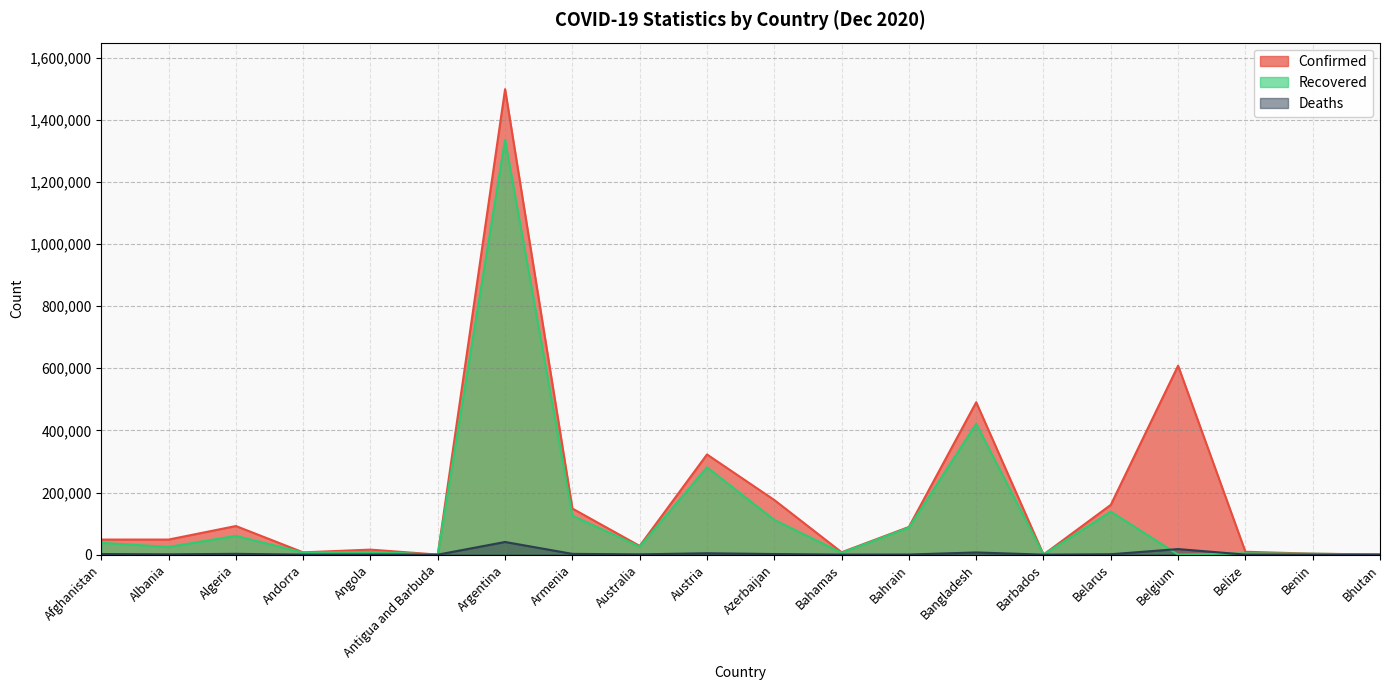

What is the difference between the highest and lowest values at Belize?

9100